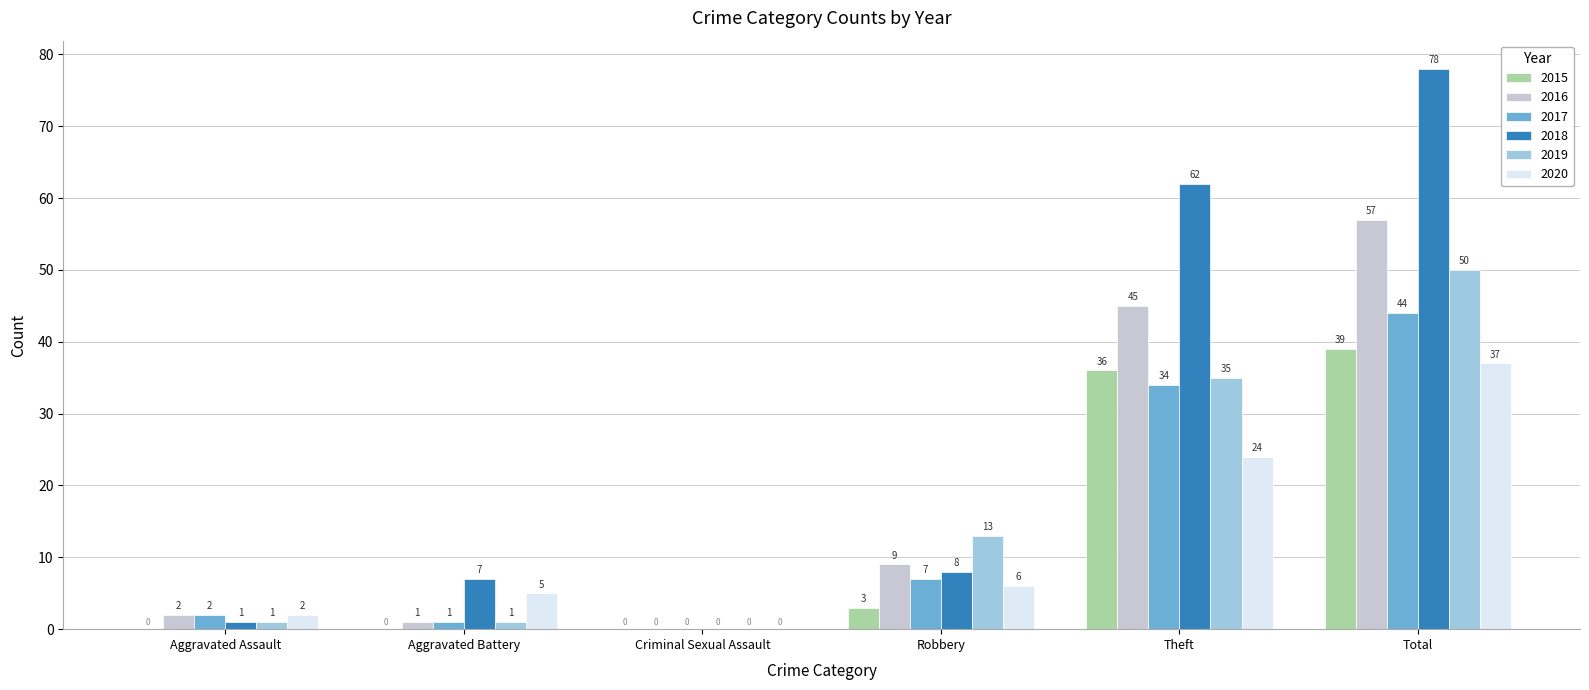

At which label does 2016 reach its peak?

Total